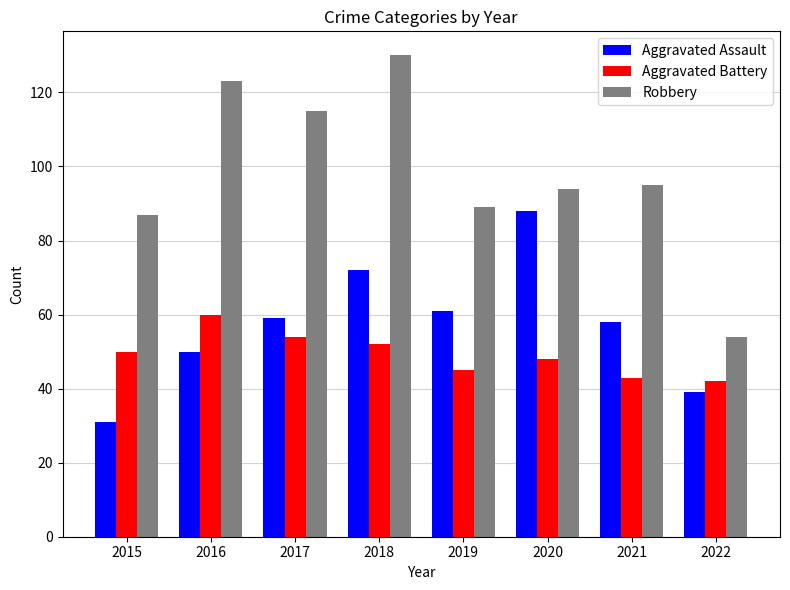

How many values in the Aggravated Battery series are below 50?

4